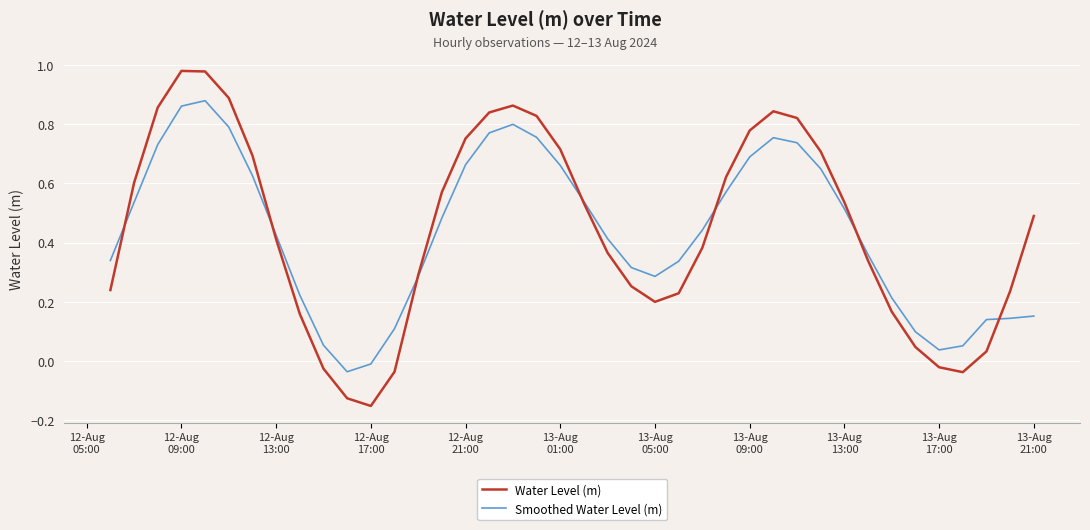

Rank the series by their maximum value, from lowest to highest.

Smoothed Water Level (m), Water Level (m)